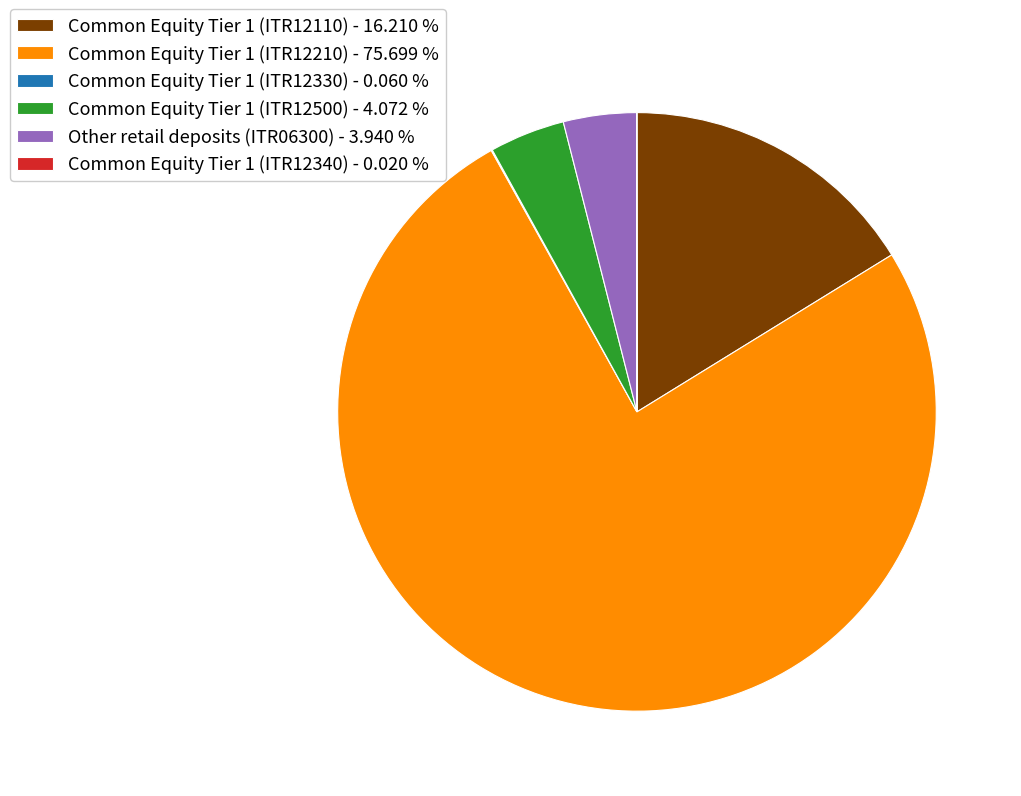

Does Common Equity Tier 1 (ITR12210) - 75.699 % account for over 50% of the chart?

Yes